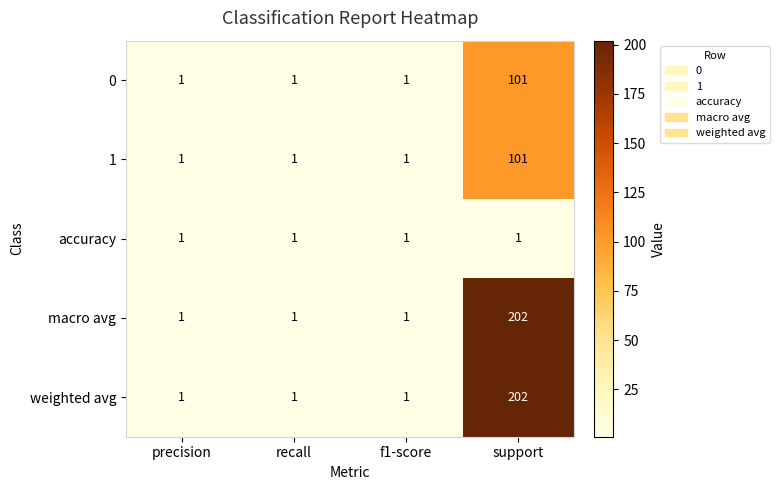

How many weighted avg values are between 1 and 202?

4